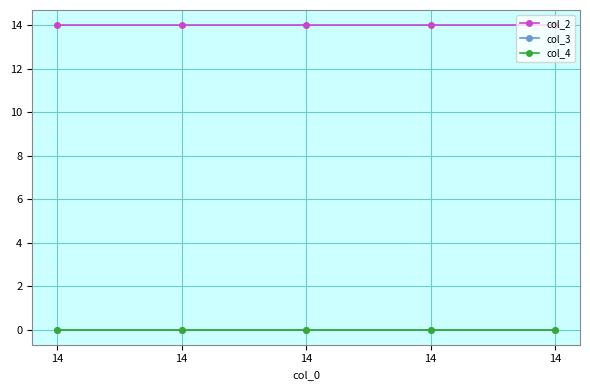

At which category is the sum across all series the highest?

14